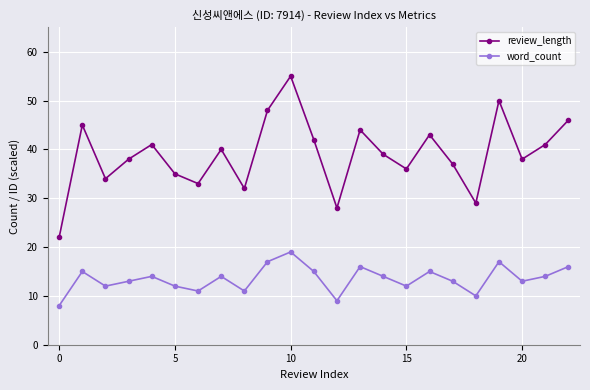

Which series has the largest range (max minus min)?

review_length